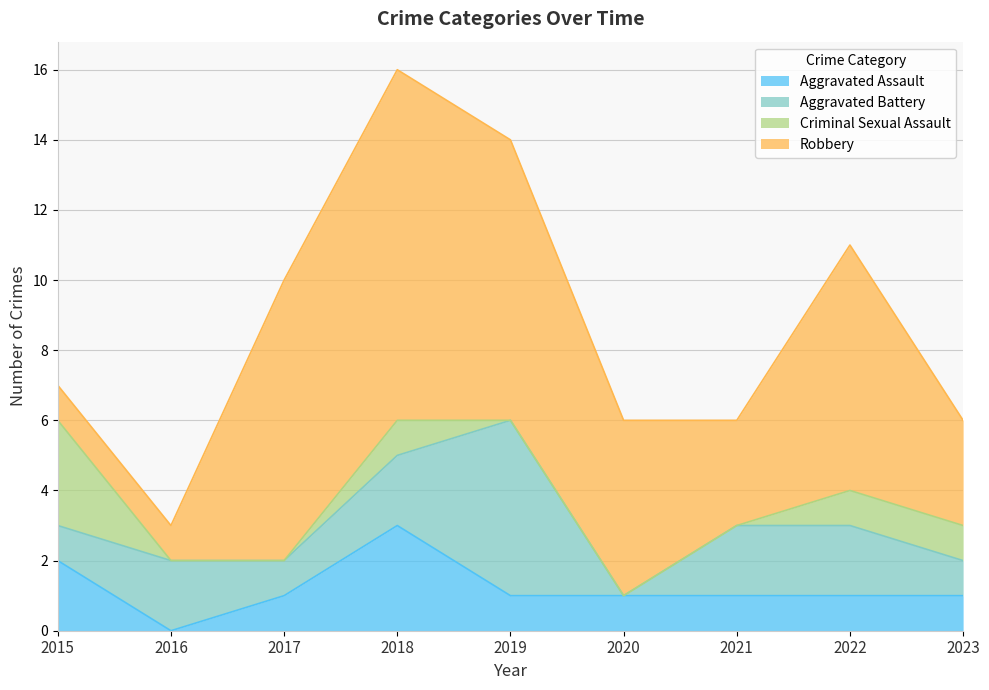

What is the spread (max minus min) of values at 2020?

5